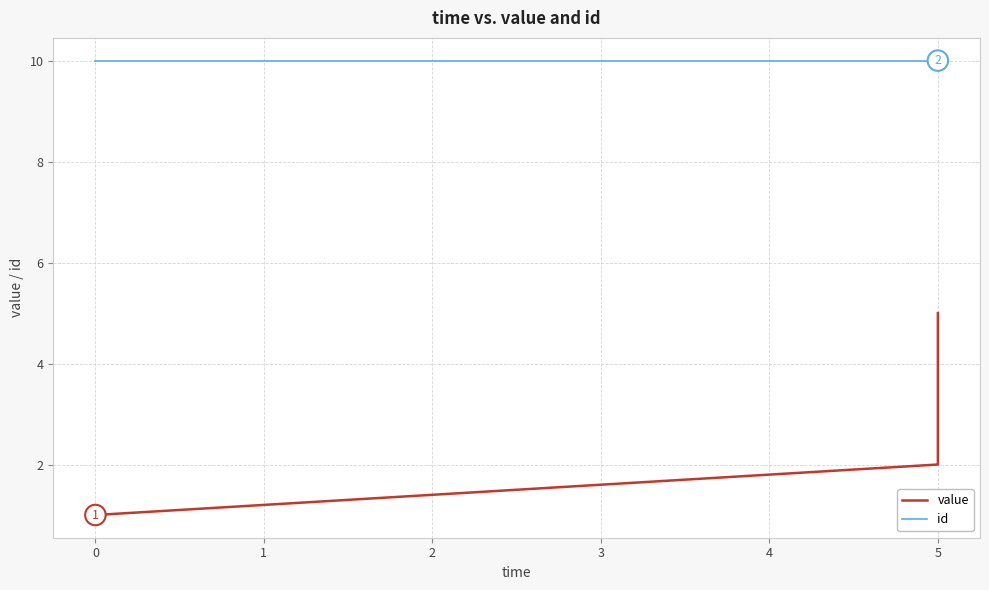

What is the minimum value for value?

1